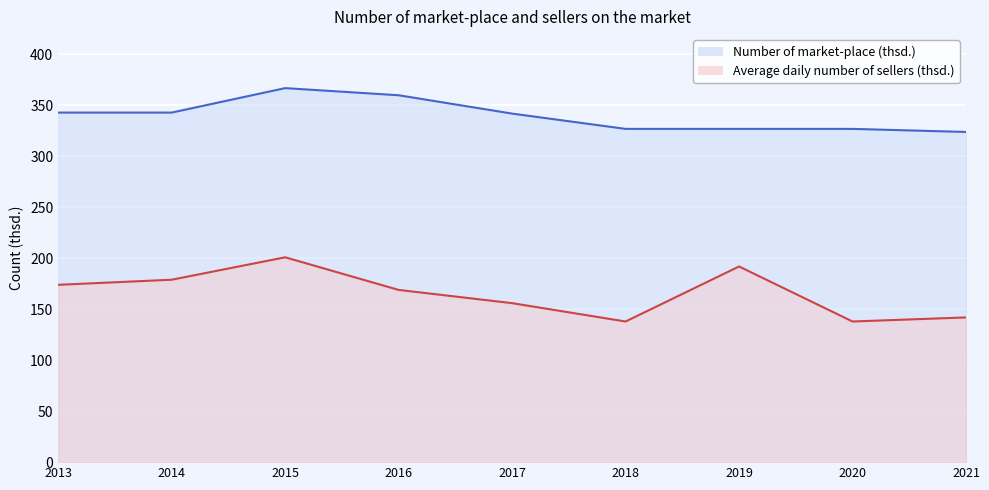

How many values in the Number of market-place (thsd.) (line) series exceed 342?

4